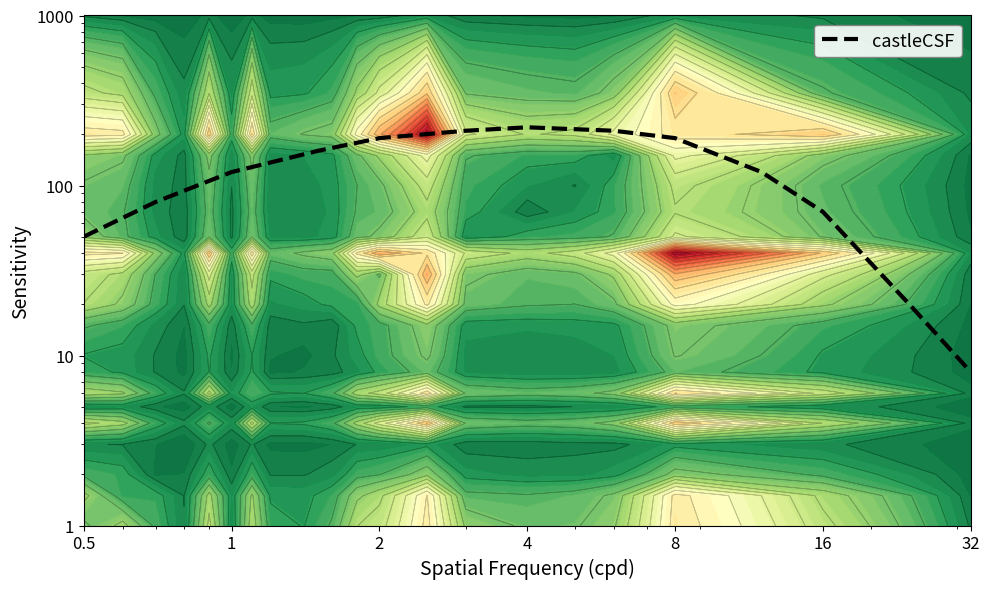

What is the difference between the maximum and minimum values?

212